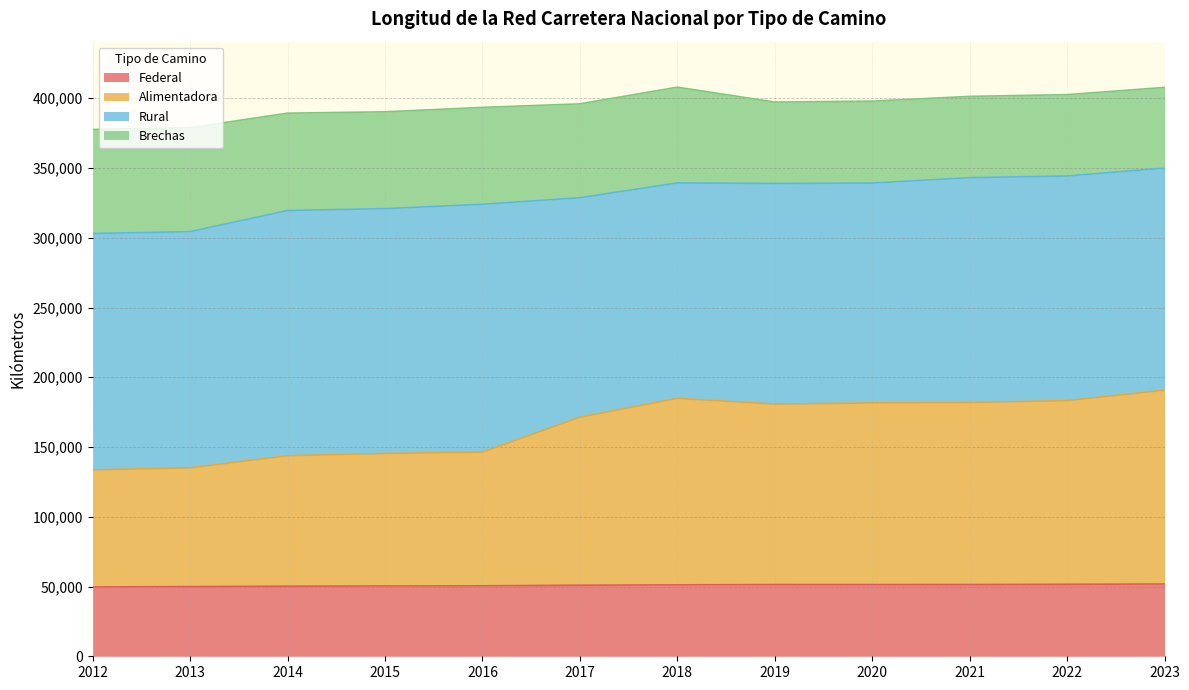

At how many categories does at least one series exceed 70270?

12